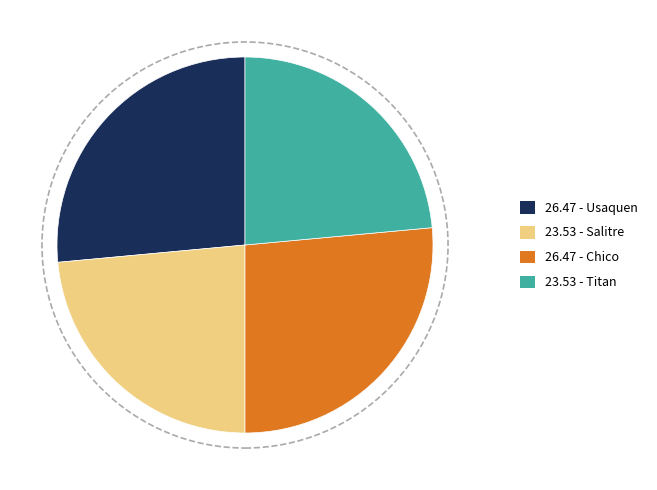

Is there a majority slice in this chart?

No